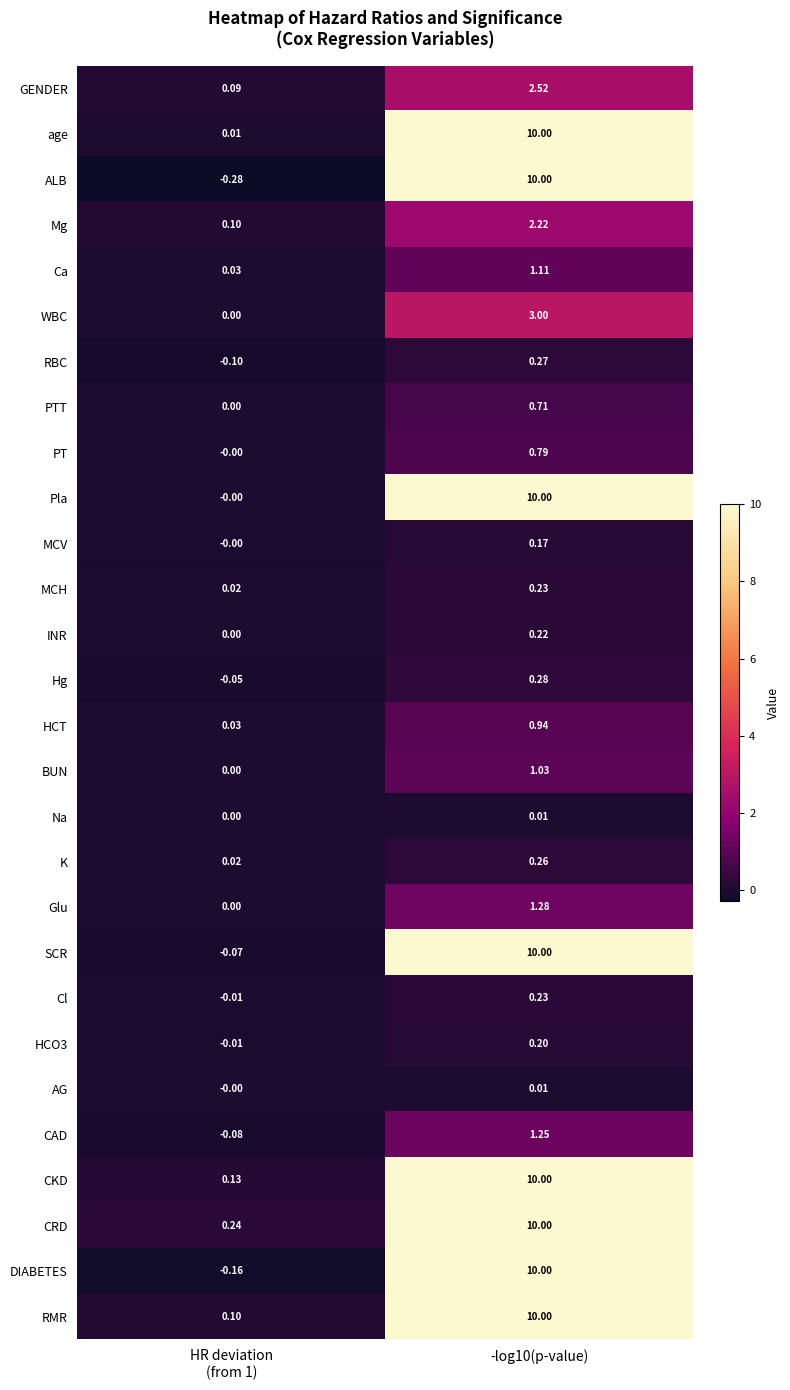

At -log10(p-value), list the series in order from smallest to largest.

Na, AG, MCV, HCO3, INR, MCH, Cl, K, RBC, Hg, PTT, PT, HCT, BUN, Ca, CAD, Glu, Mg, GENDER, WBC, age, ALB, Pla, SCR, CKD, CRD, DIABETES, RMR